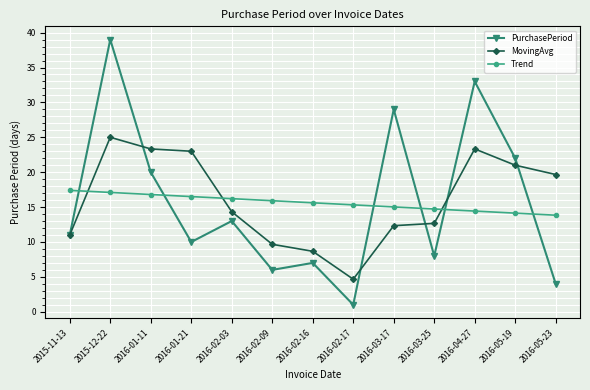

How many lines are shown in the chart?

3